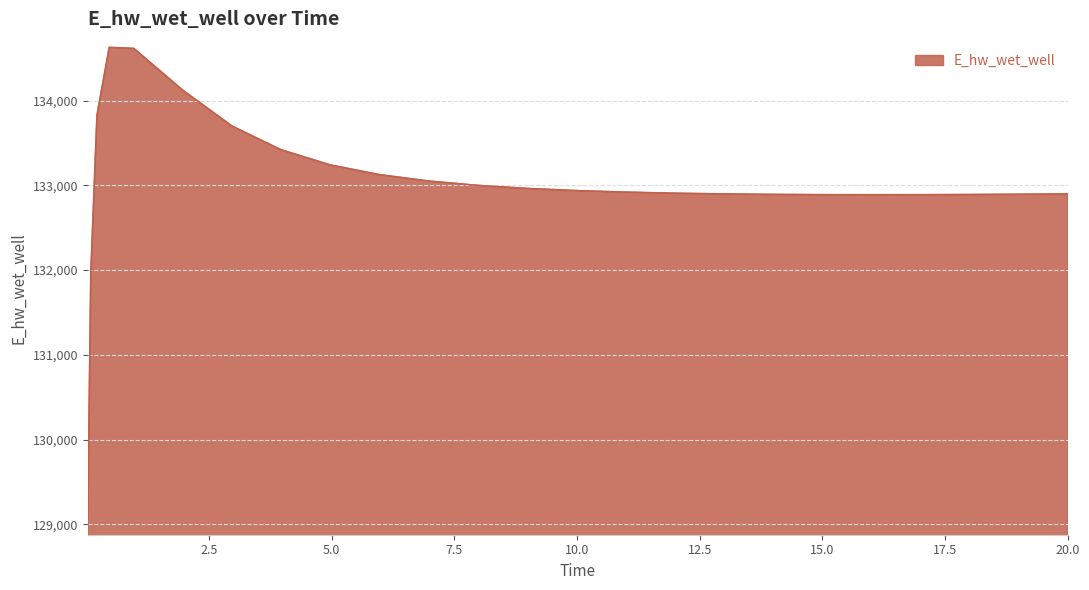

What is the greatest value displayed?

134629.2